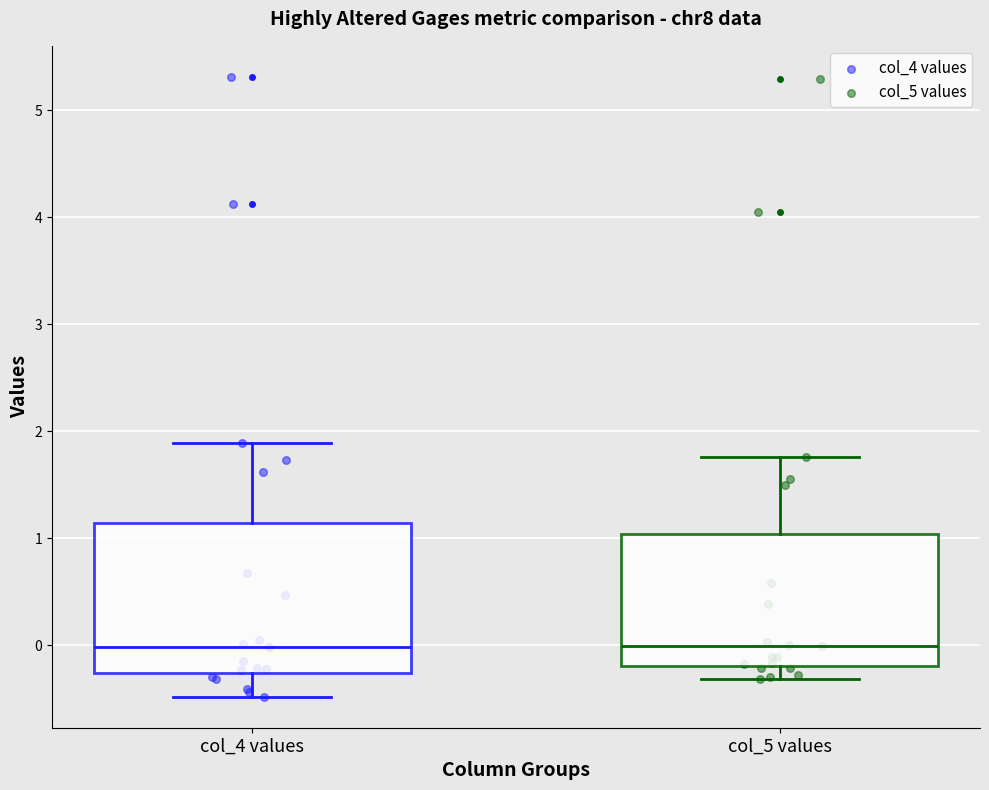

Reading left to right, read every box against the y-axis: the position of its median line, the range the box covers, and the ends of its whiskers. The values are not printed on the chart, so give them approximately, as read against the axis.

col_4 values: median 0.0, box -0.3 to 1.1, whiskers -0.5 to 1.9
col_5 values: median 0.0, box -0.2 to 1.0, whiskers -0.3 to 1.8